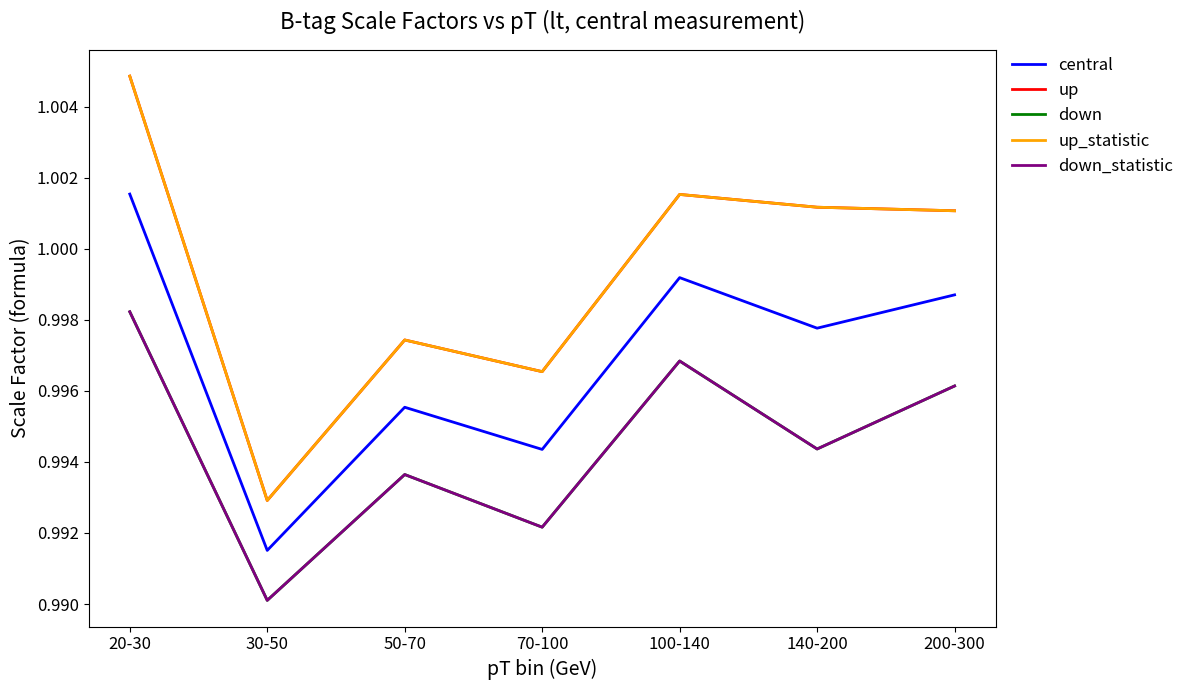

Is this an area chart (filled region under the line)?

No